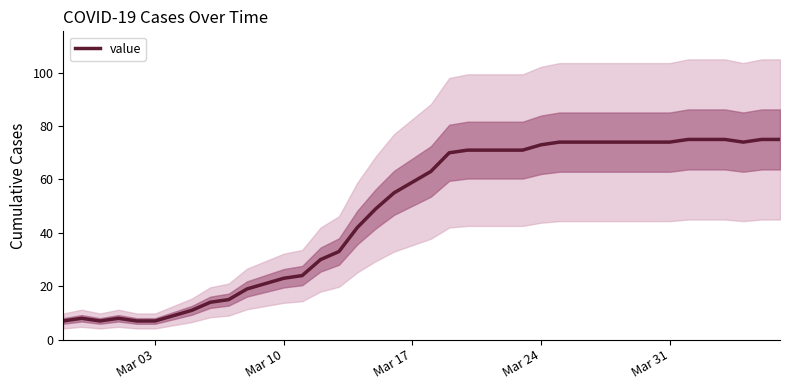

What is the average value?

48